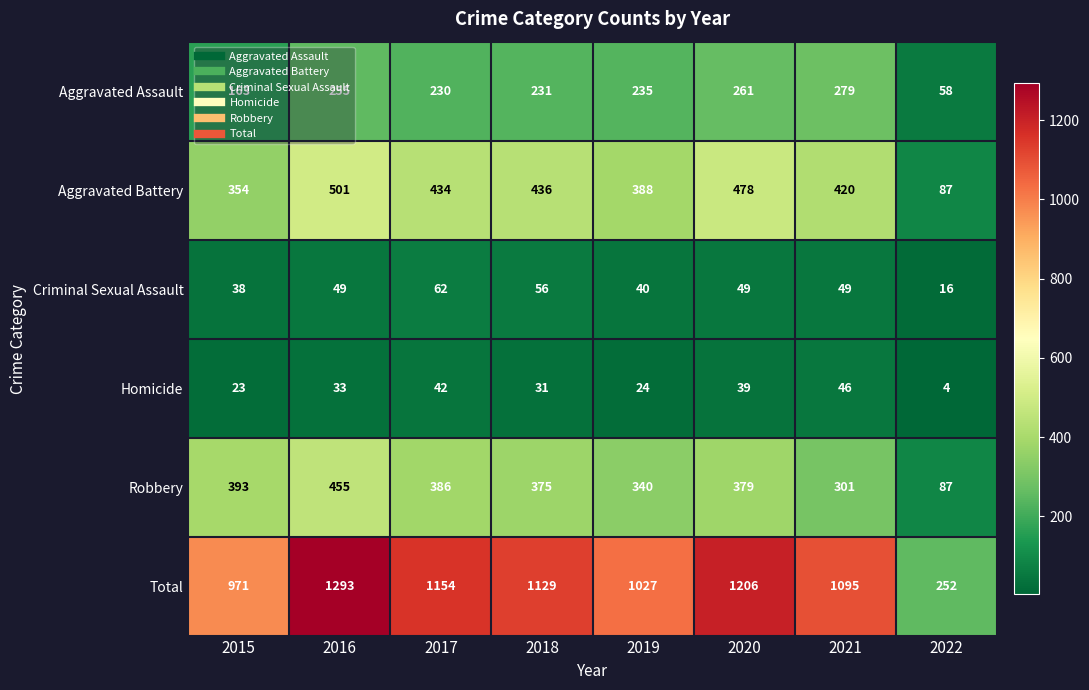

What is the difference between the highest and lowest values at 2016?

1260